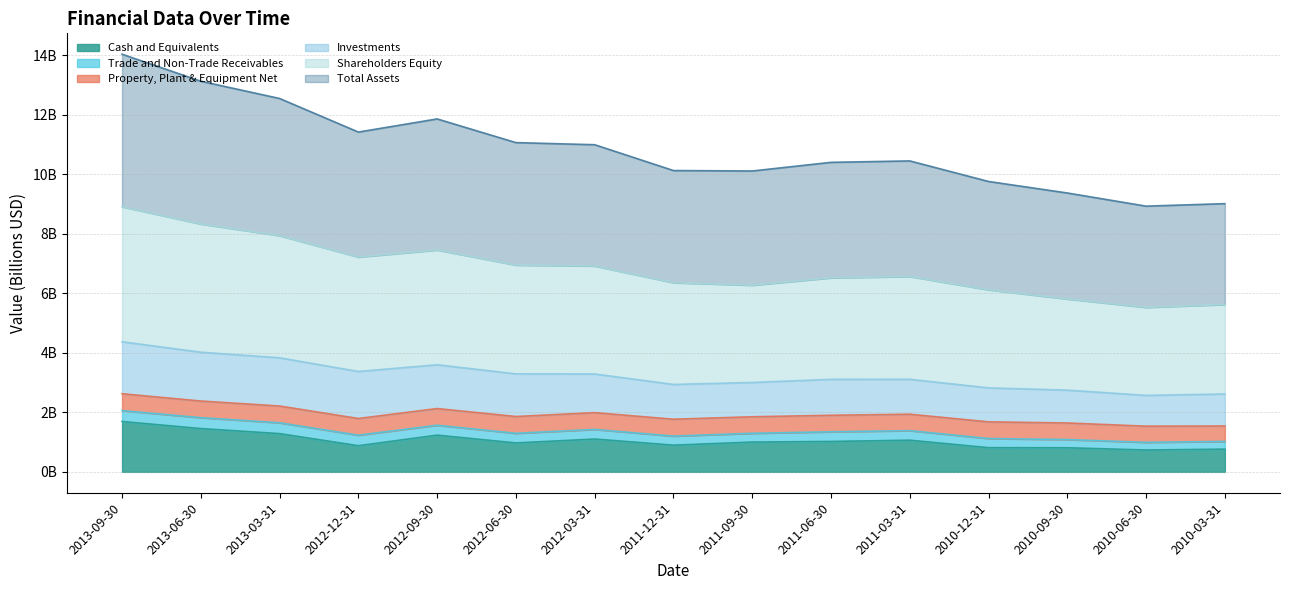

Does the chart display data point markers on the line(s)?

No